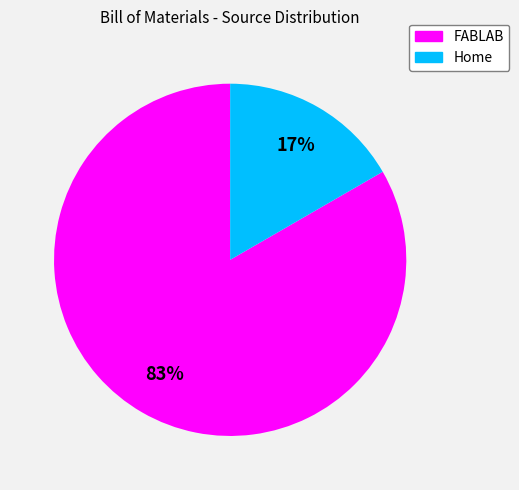

Does Home account for over 50% of the chart?

No